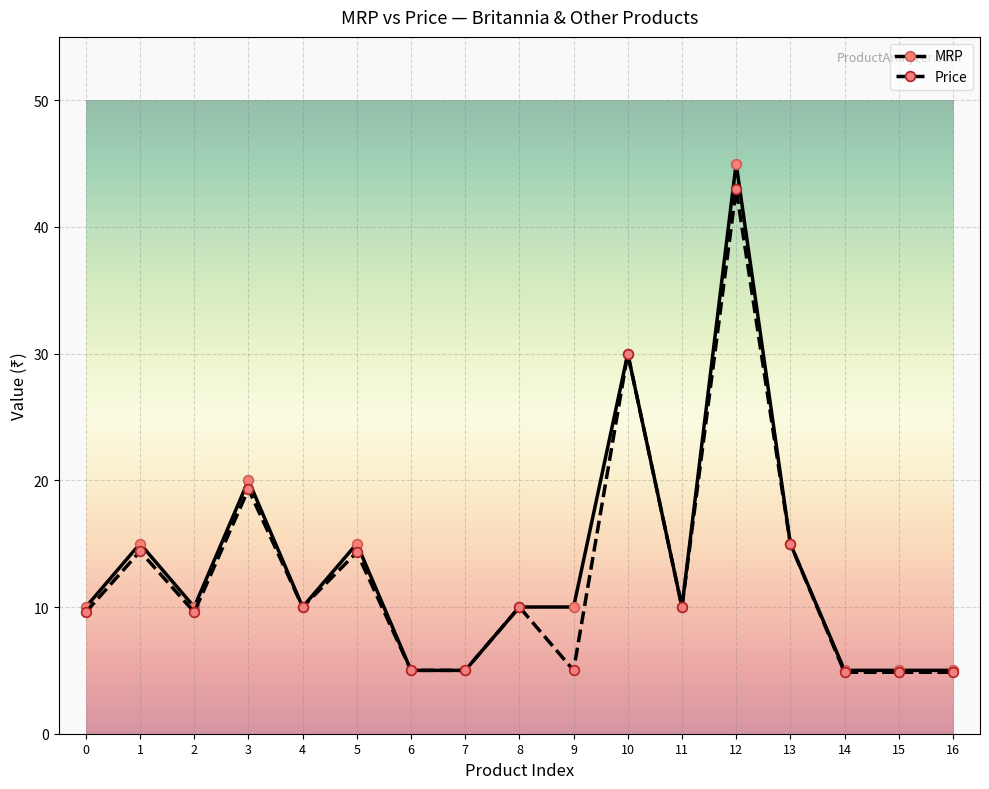

Which series has the largest total across all categories?

MRP